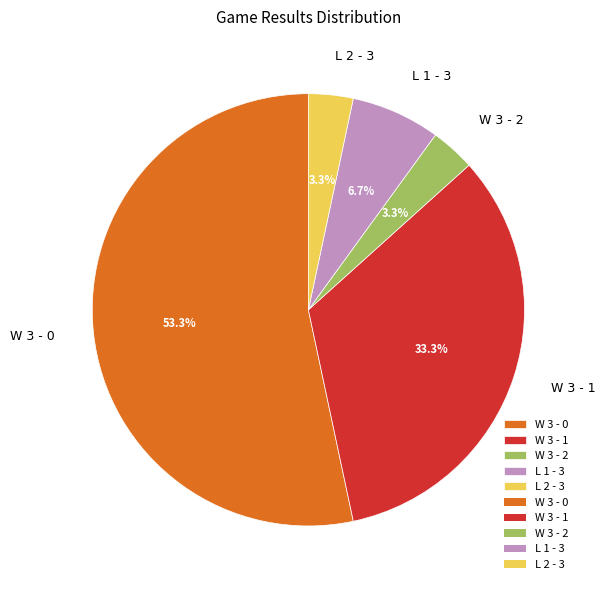

Is it true that W 3 - 1 is 33% of the pie?

True